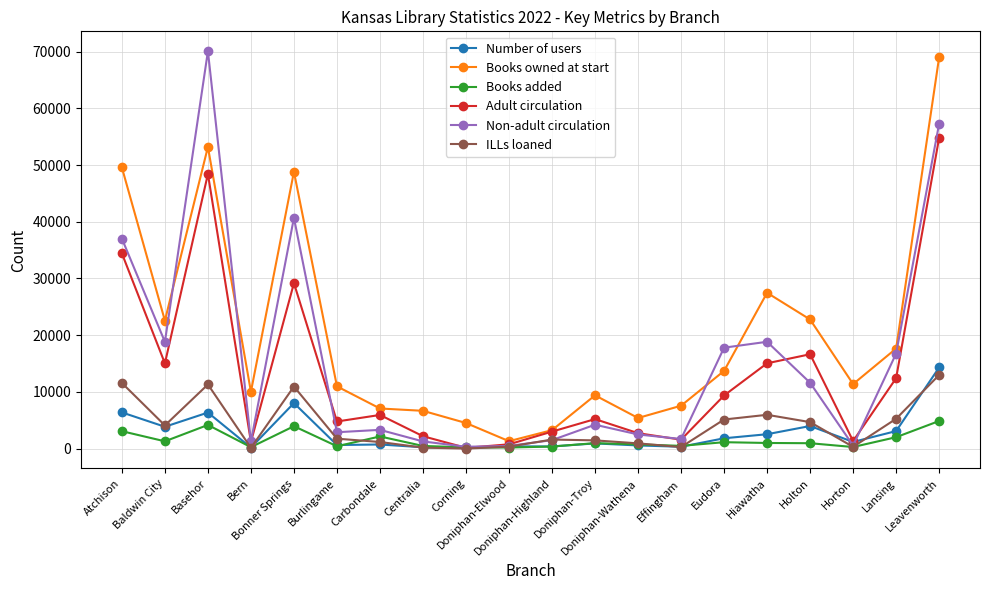

Which series has the widest spread of values?

Non-adult circulation